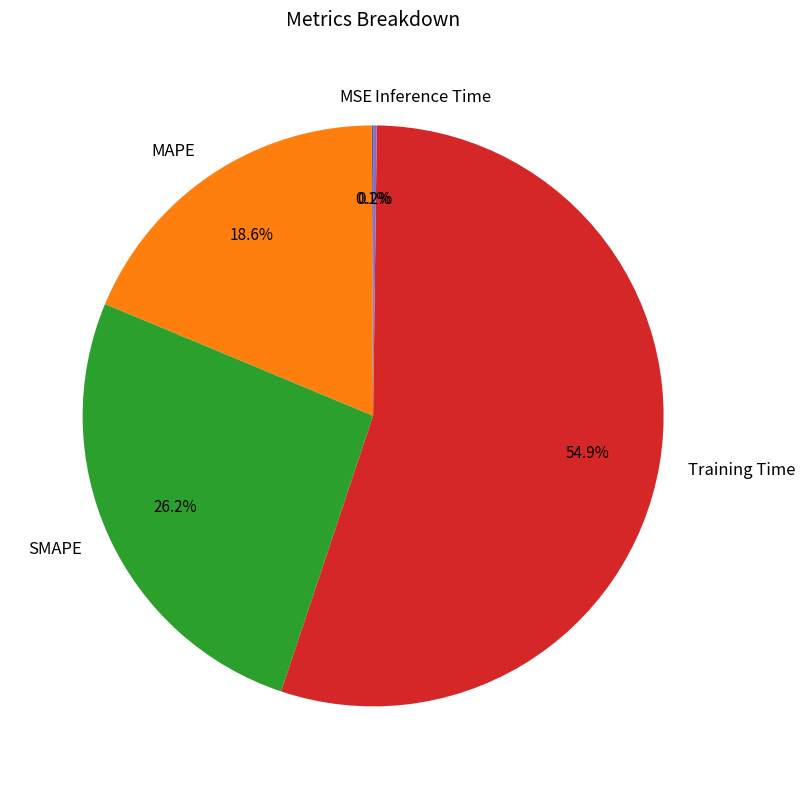

Between SMAPE and Training Time, which is larger?

Training Time